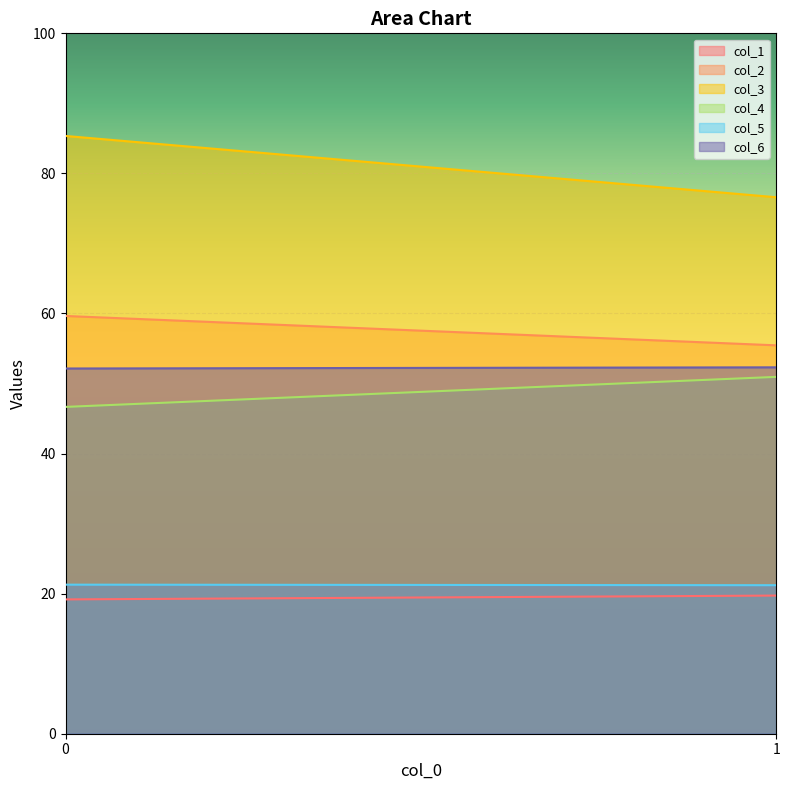

Which series has the largest total across all categories?

col_3